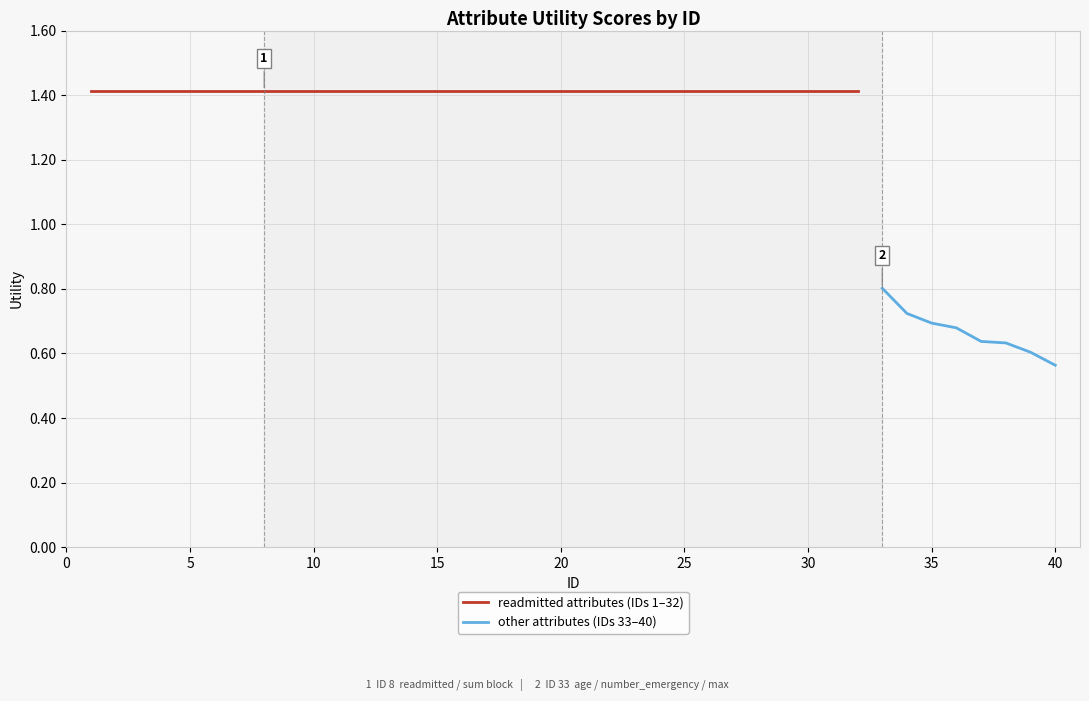

Where is the data nearest to the value 0?

40